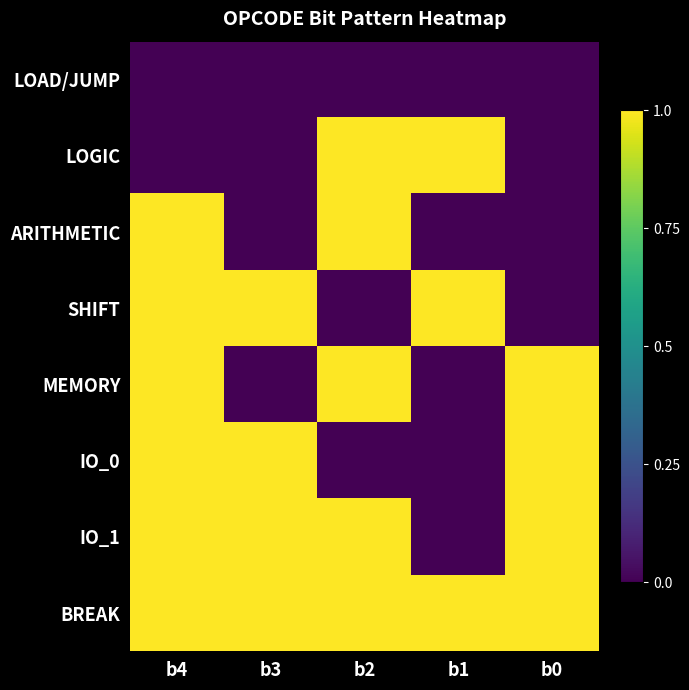

Reading left to right, transcribe all the data shown in this chart.

LOAD/JUMP: b4=0	b3=0	b2=0	b1=0	b0=0
LOGIC: b4=0	b3=0	b2=1	b1=1	b0=0
ARITHMETIC: b4=1	b3=0	b2=1	b1=0	b0=0
SHIFT: b4=1	b3=1	b2=0	b1=1	b0=0
MEMORY: b4=1	b3=0	b2=1	b1=0	b0=1
IO_0: b4=1	b3=1	b2=0	b1=0	b0=1
IO_1: b4=1	b3=1	b2=1	b1=0	b0=1
BREAK: b4=1	b3=1	b2=1	b1=1	b0=1